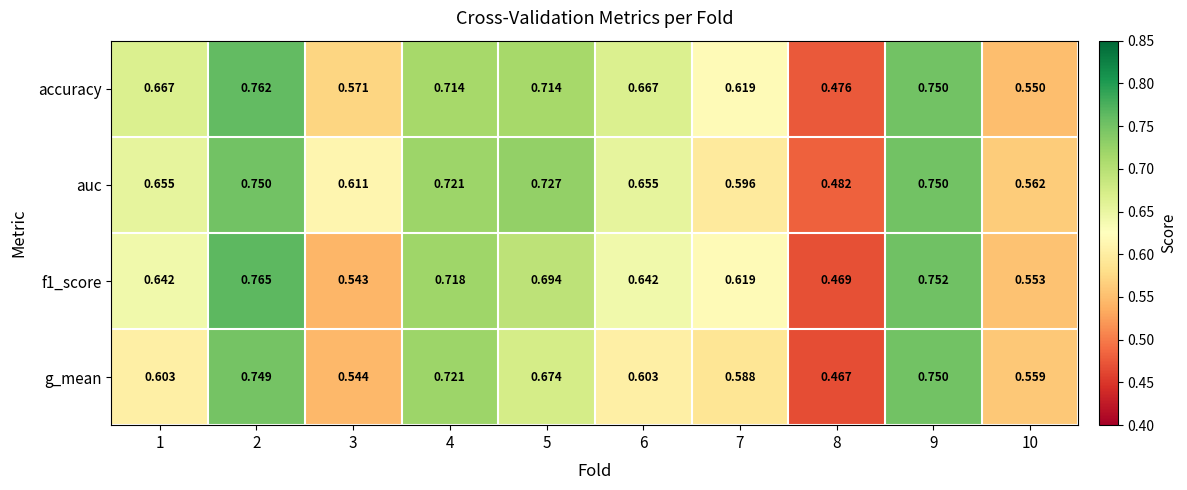

At which category does the chart reach its peak across all series?

2